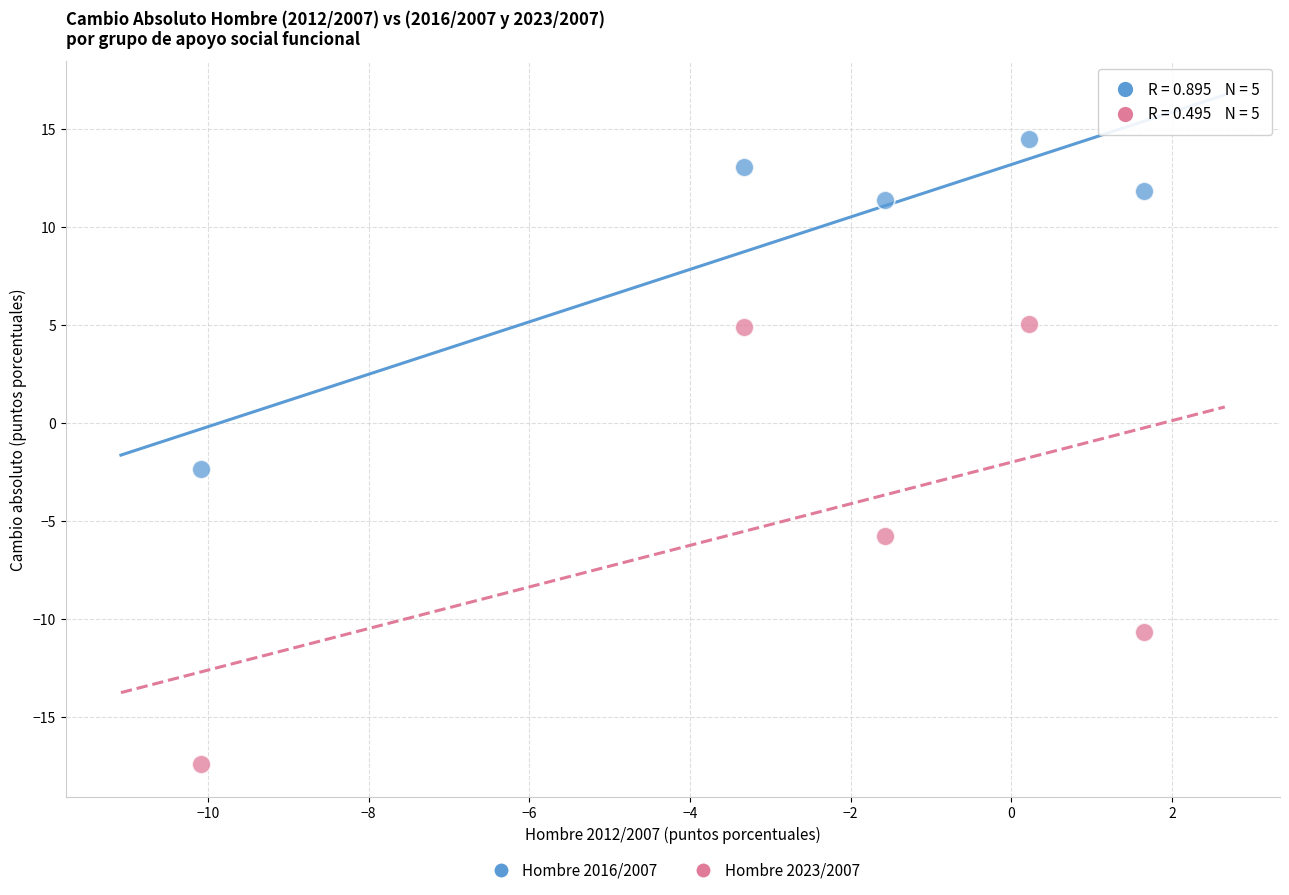

Across all data points, what is the range of Y values (max minus min)?

31.8